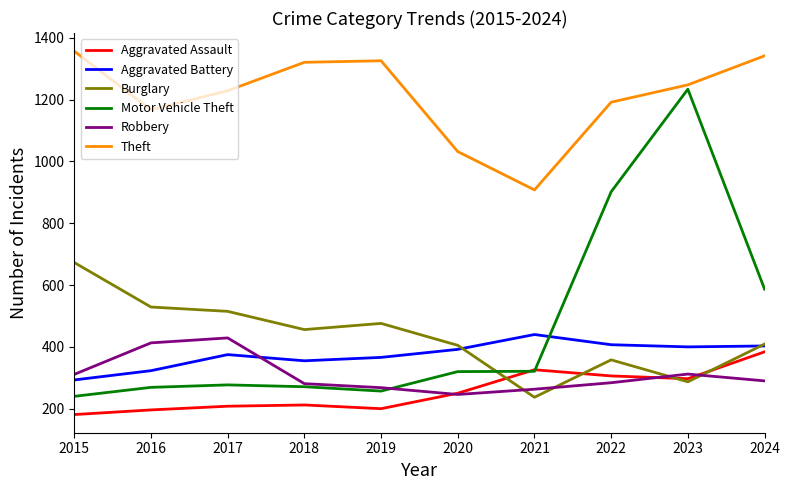

What value does the Robbery series have at 2016, to the nearest 10?

410